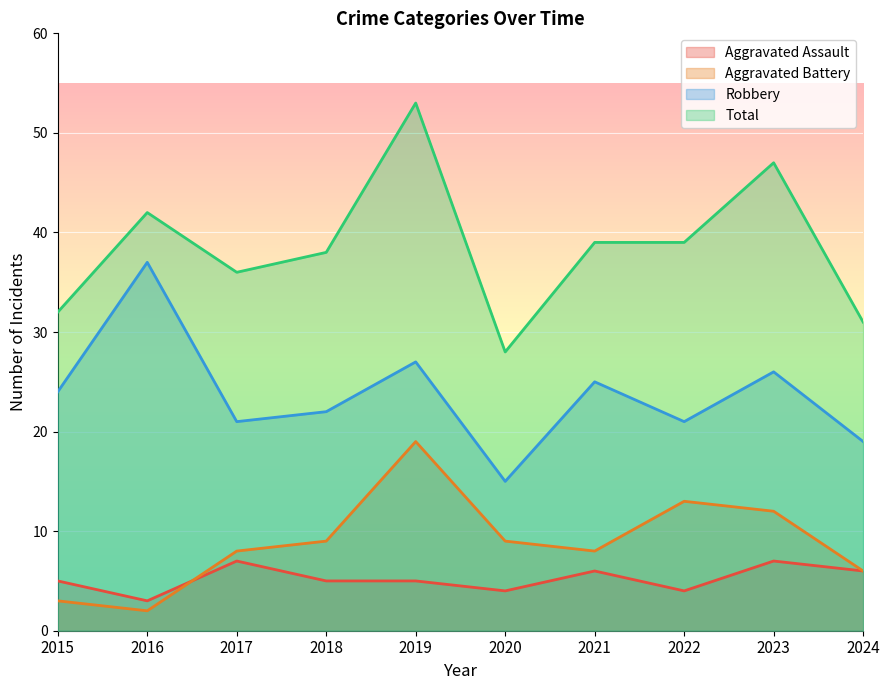

What is the value of the Robbery point at the 10th from the left?

19